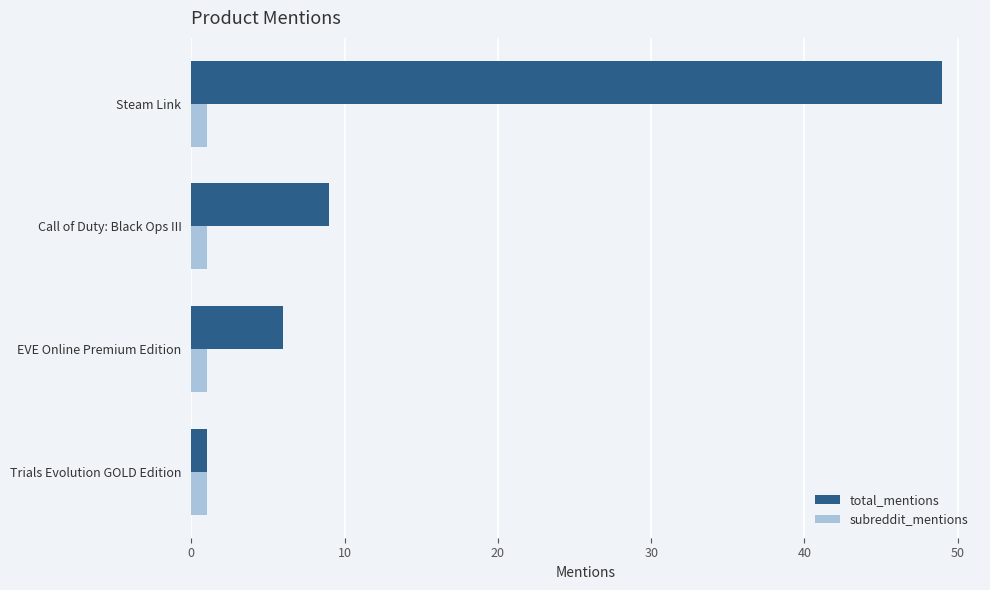

Is the value of subreddit_mentions at Trials Evolution GOLD Edition greater than the value of total_mentions at Call of Duty: Black Ops III?

No